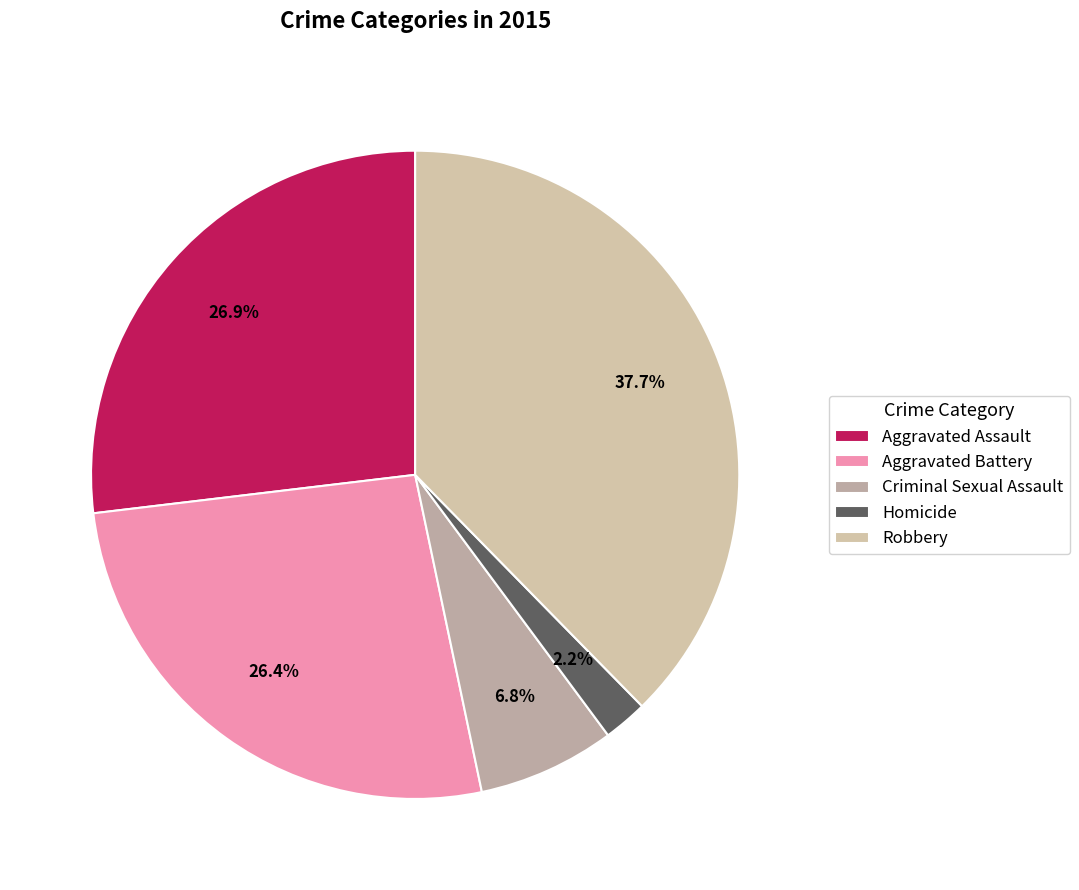

To the nearest percent, what is the difference between the Aggravated Battery and Robbery slice percentages?

11%